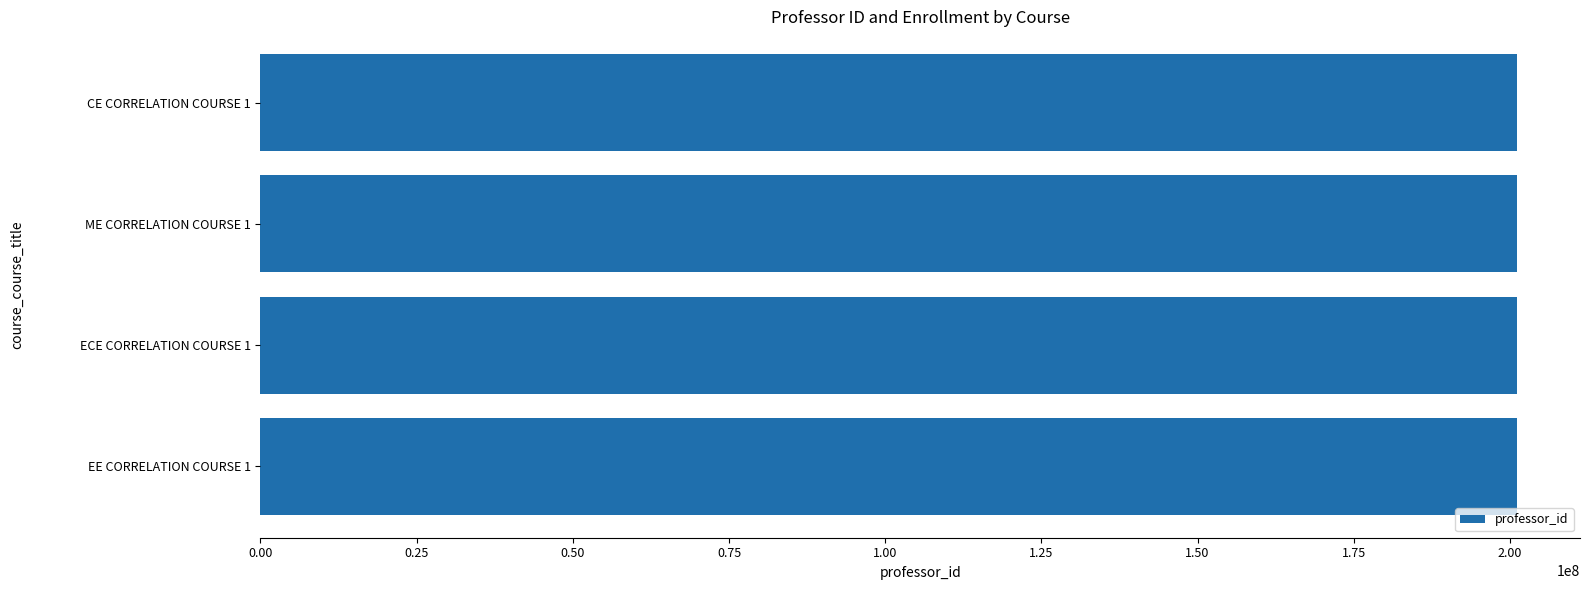

What is the label of the 4th bar from the top?

EE CORRELATION COURSE 1